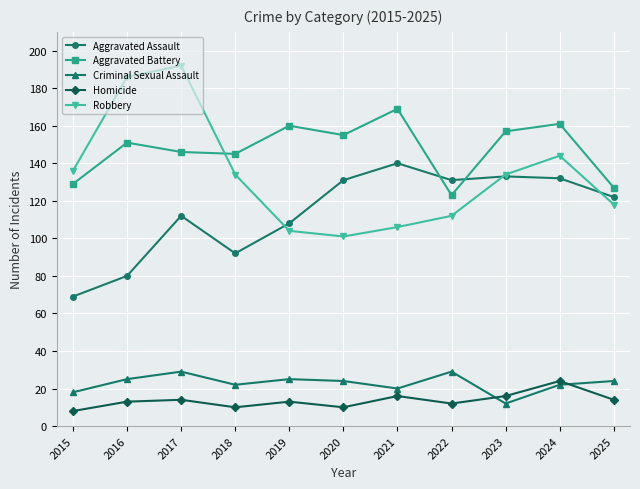

True or false: Aggravated Assault and Criminal Sexual Assault cross at least once.

False